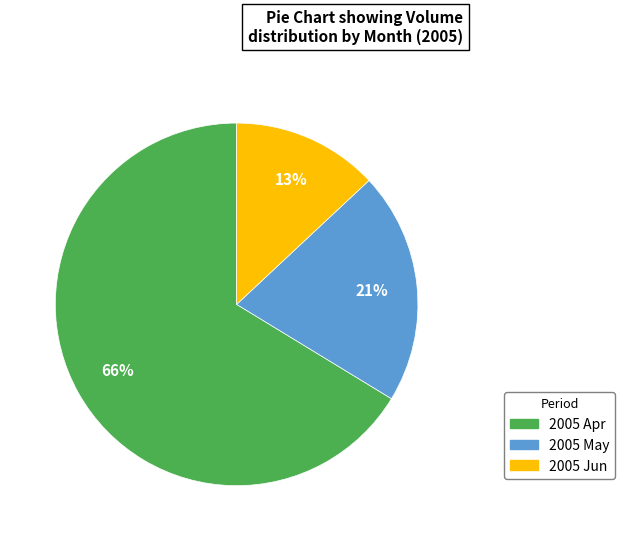

To the nearest percent, what is the difference between the largest and smallest slice percentages?

53%